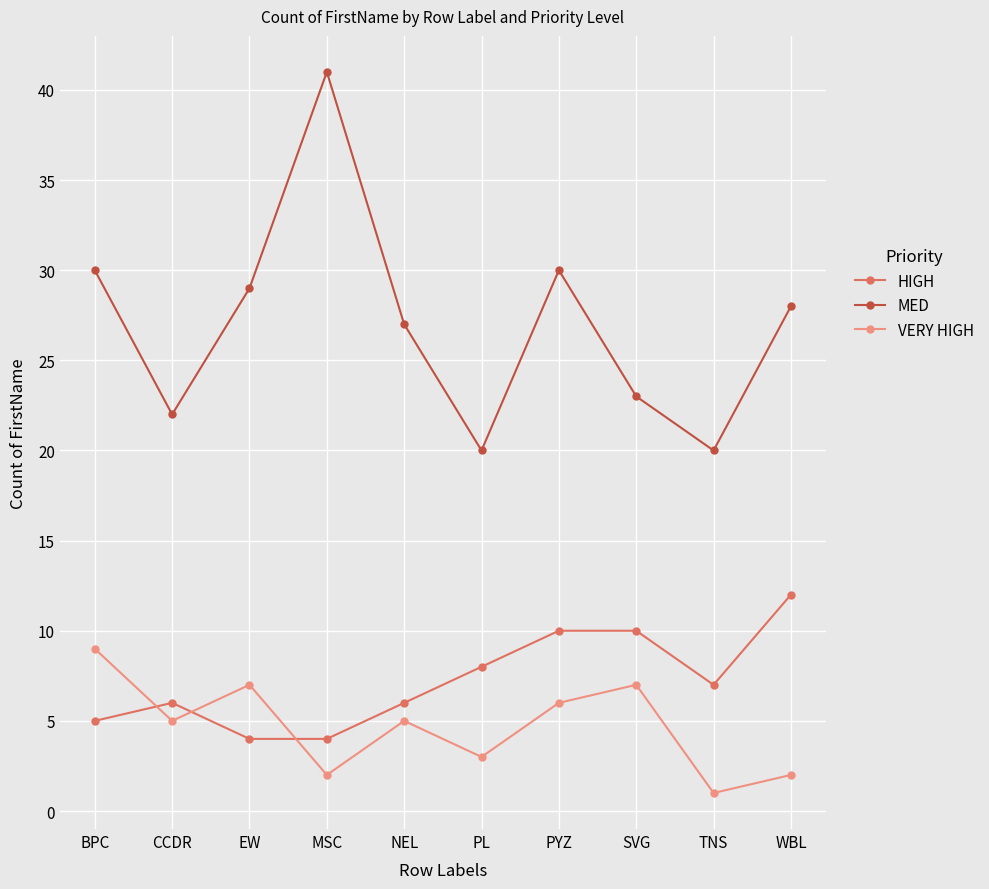

True or false: VERY HIGH has a value of 3 at EW.

False